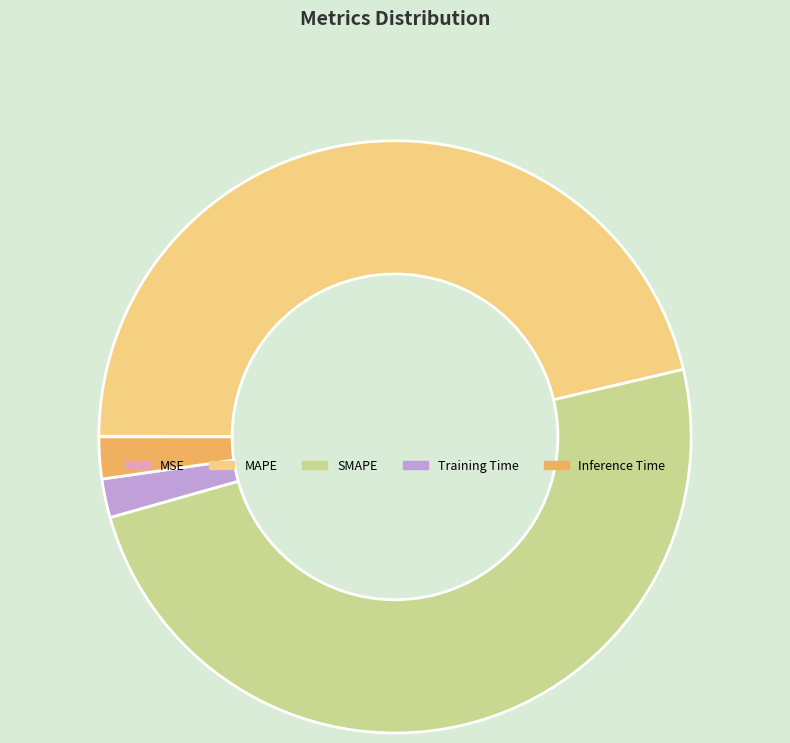

Which category has the biggest portion of the pie?

SMAPE